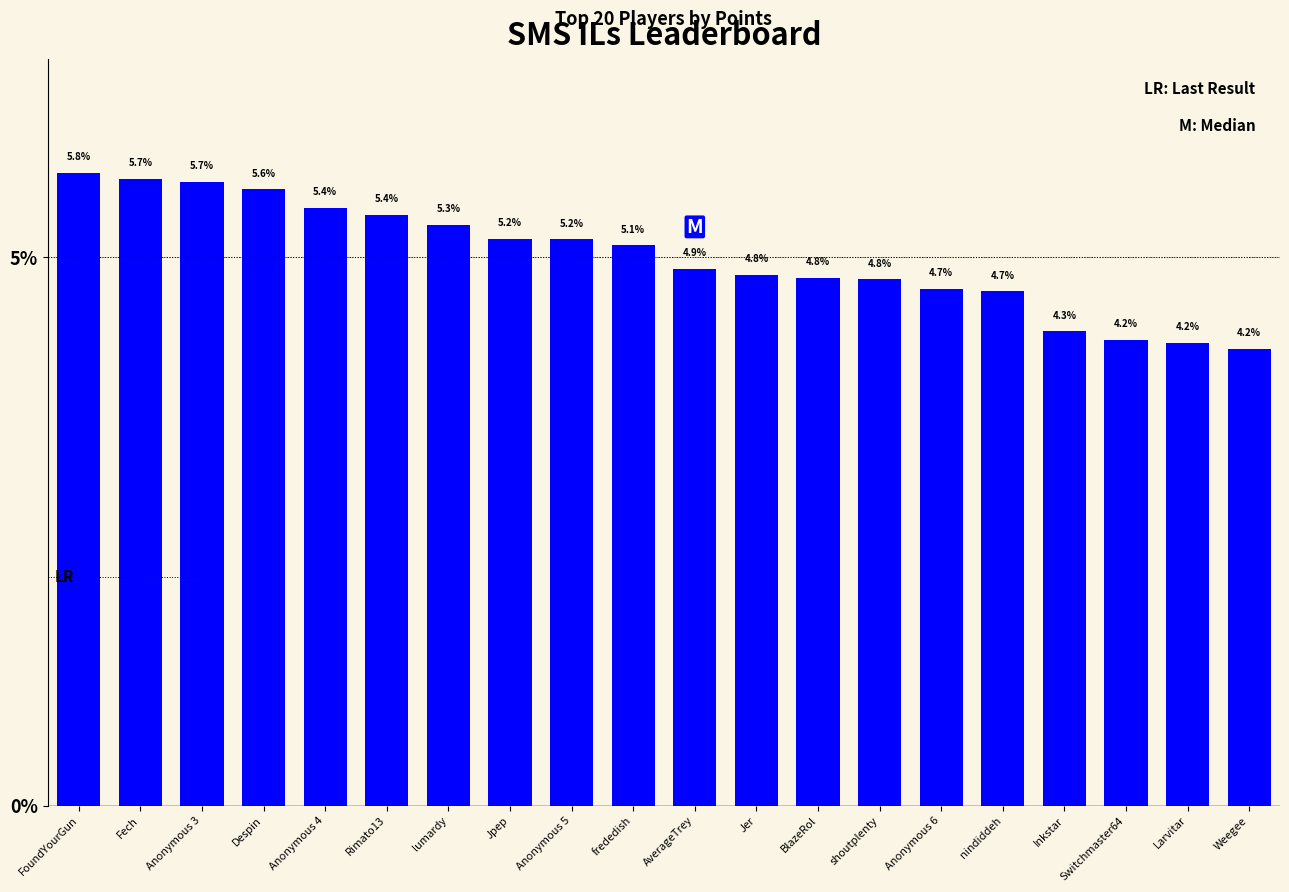

Which has a higher value, Weegee or FoundYourGun?

FoundYourGun